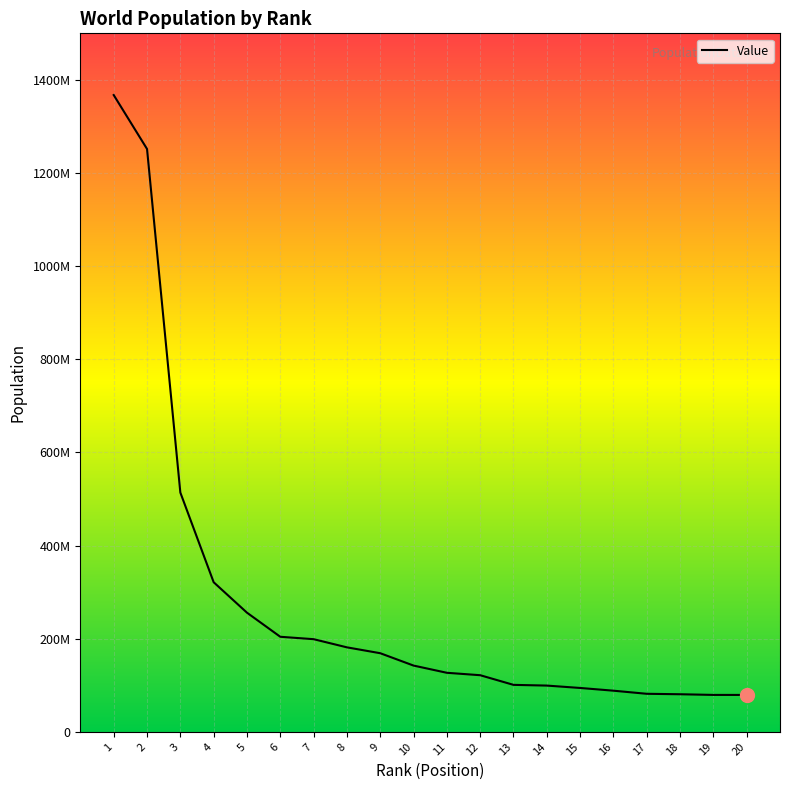

Does the chart have visible grid lines?

Yes